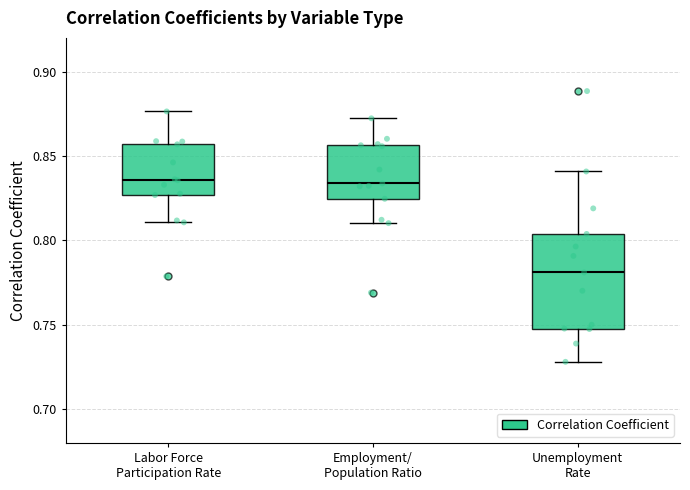

Reading left to right, transcribe this box plot: for each box, give where its median line is, the range the box spans, and where its two whiskers end, as read against the y-axis. The values are not printed on the chart, so give them approximately, as read against the axis.

Labor Force Participation Rate: median 0.835, box 0.825 to 0.855, whiskers 0.810 to 0.875
Employment/ Population Ratio: median 0.835, box 0.825 to 0.855, whiskers 0.810 to 0.870
Unemployment Rate: median 0.780, box 0.750 to 0.805, whiskers 0.730 to 0.840